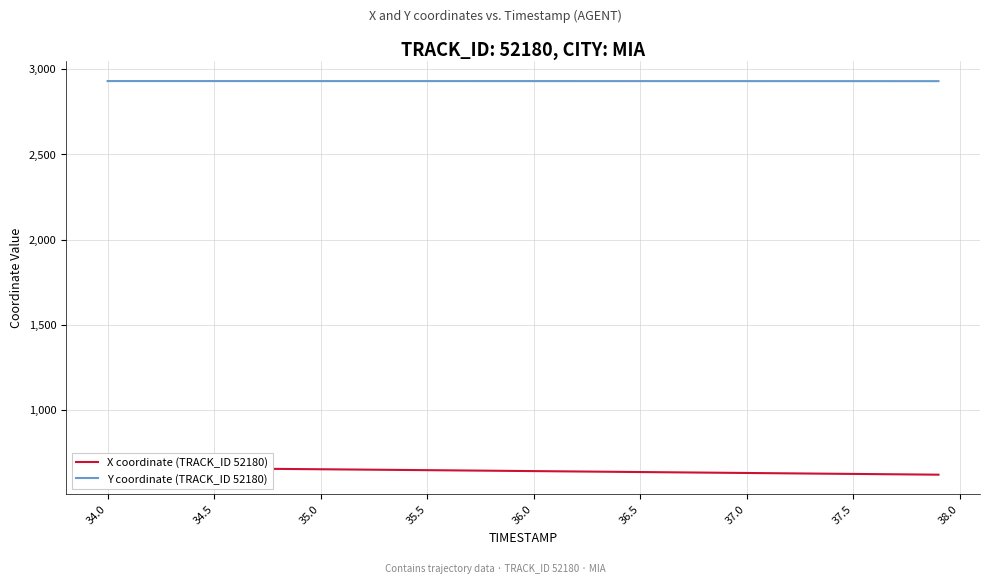

How many lines are shown in the chart?

2